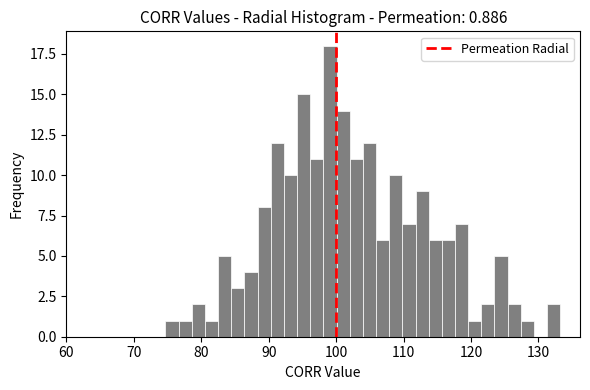

Around what value on the x-axis is the tallest bar? Give the approximate position of its centre, as read against the axis.

99